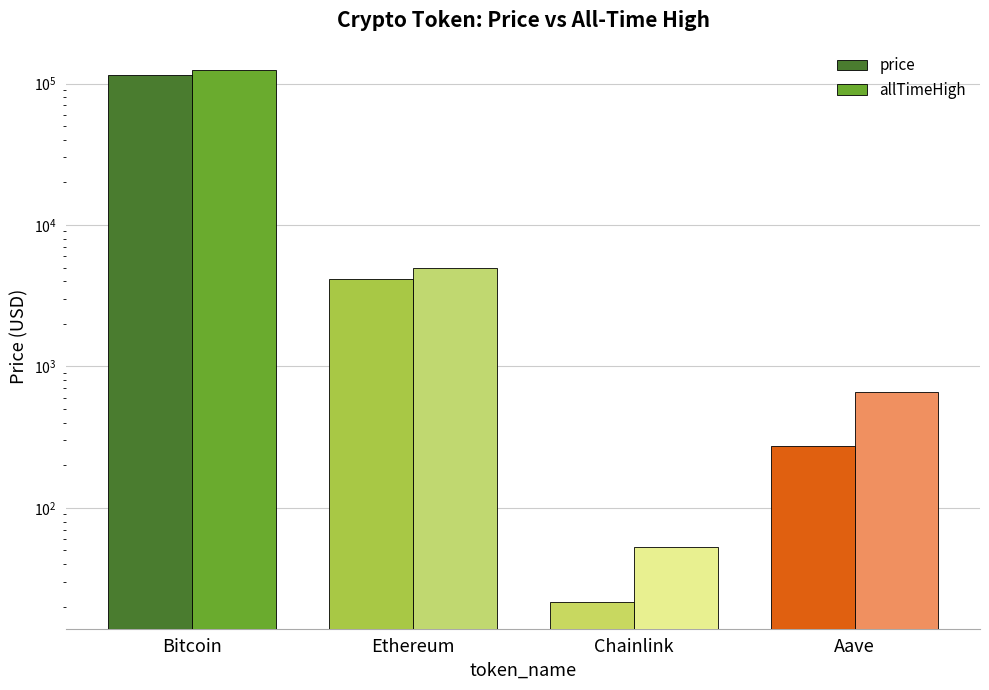

Is it true that price equals 197871.3 at Bitcoin?

False